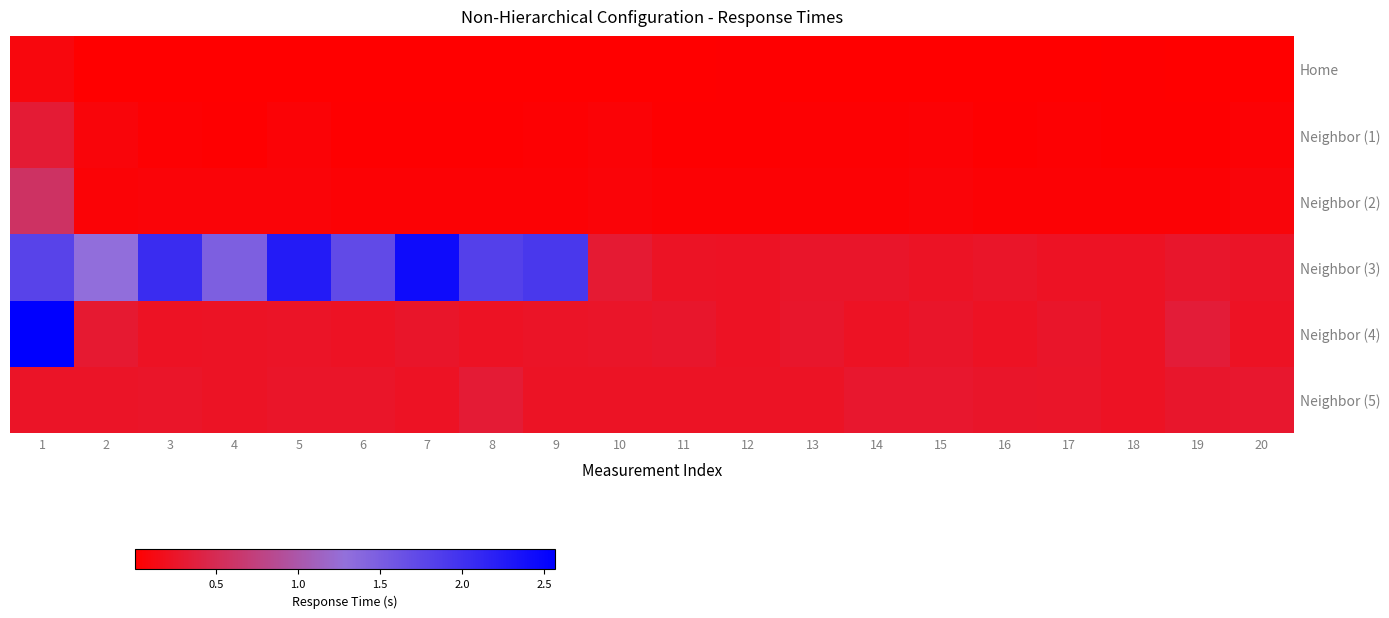

At how many categories does at least one series exceed 2?

4